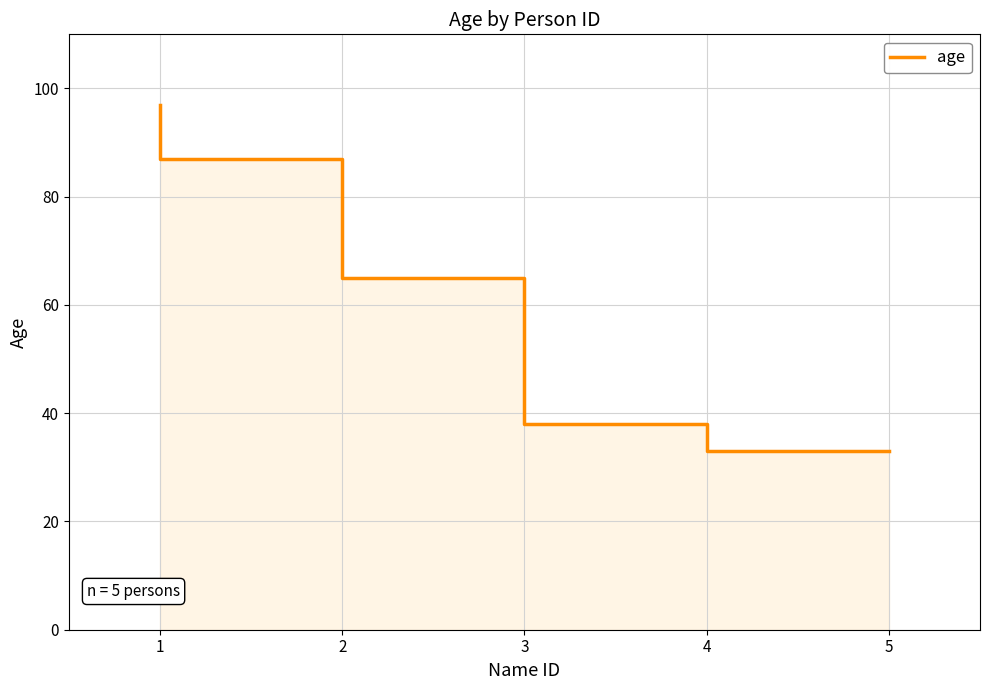

Is it true that the value at 1 is 97?

True